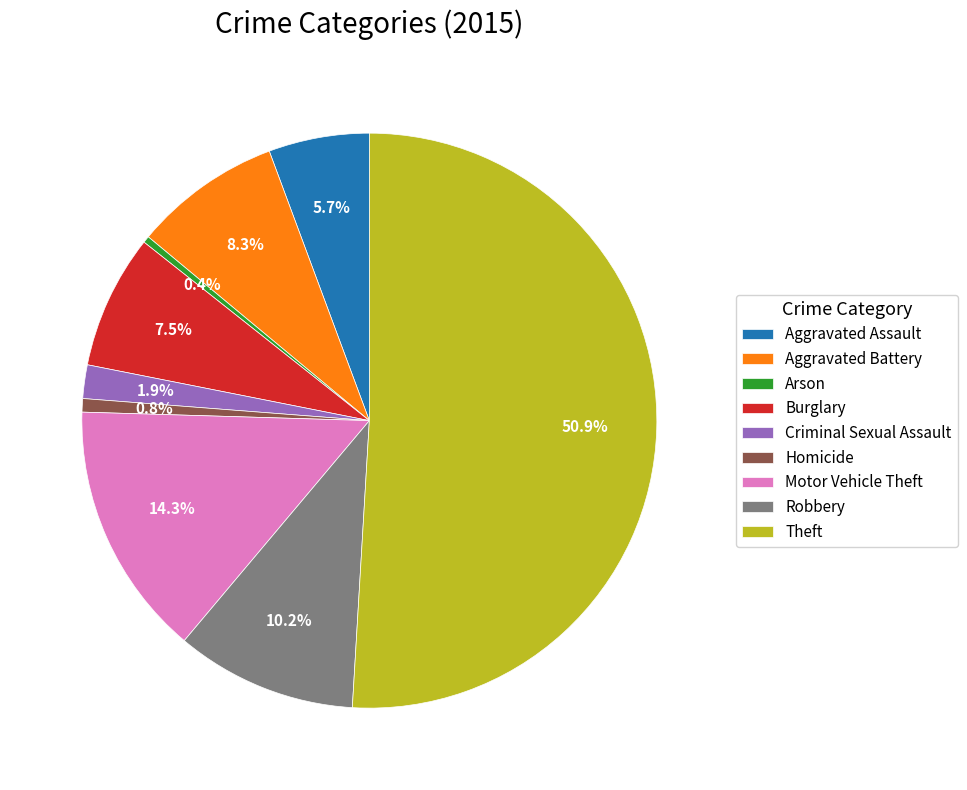

What is the total percentage of Motor Vehicle Theft and Homicide?

15.1%